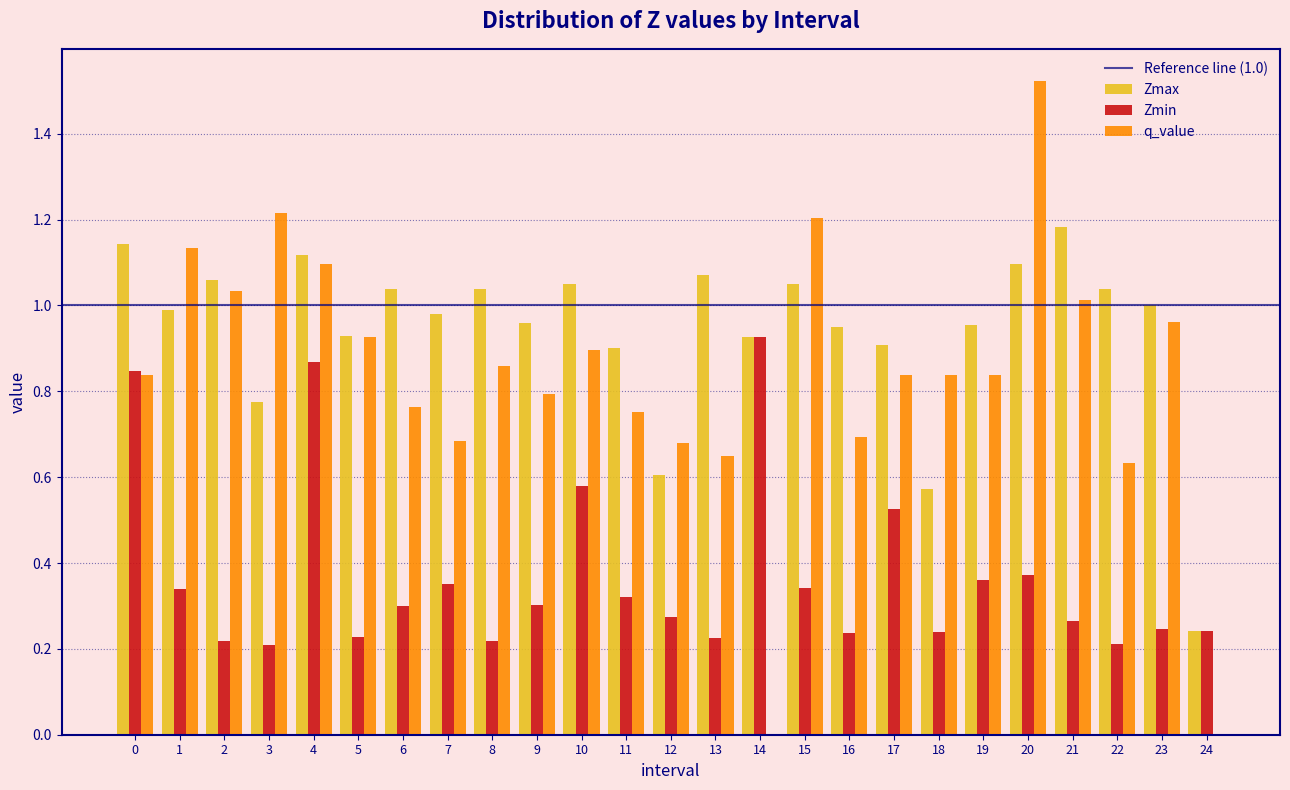

Which series changed the most between 11 and 23?

q_value